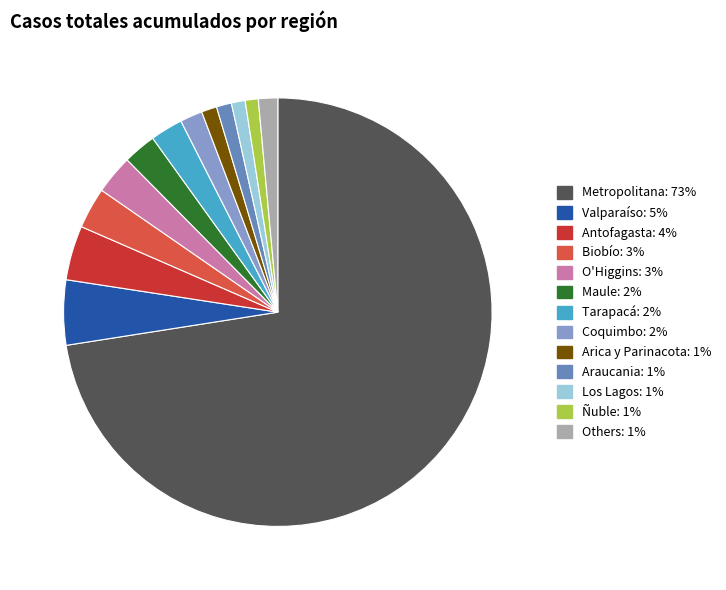

Is there a majority slice in this chart?

Yes